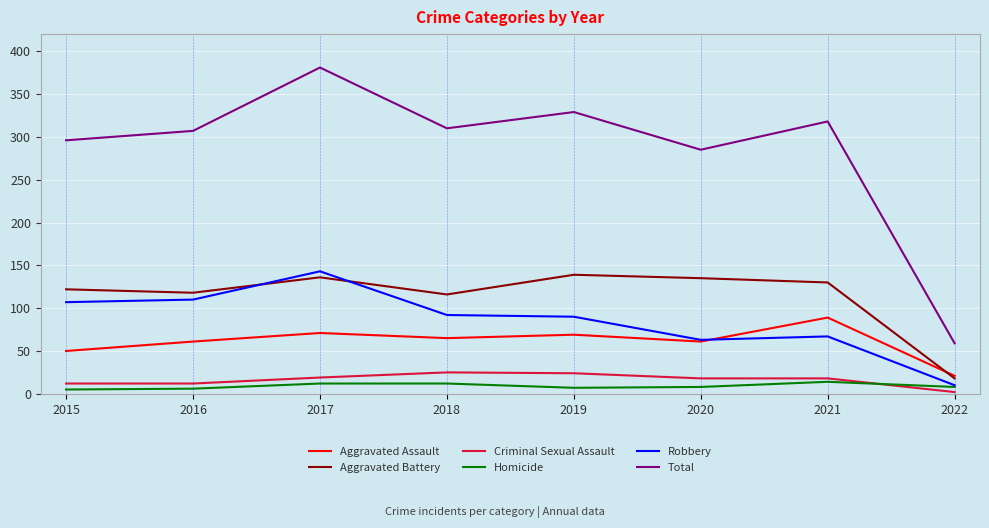

At which category does Aggravated Assault reach its first local peak?

2017